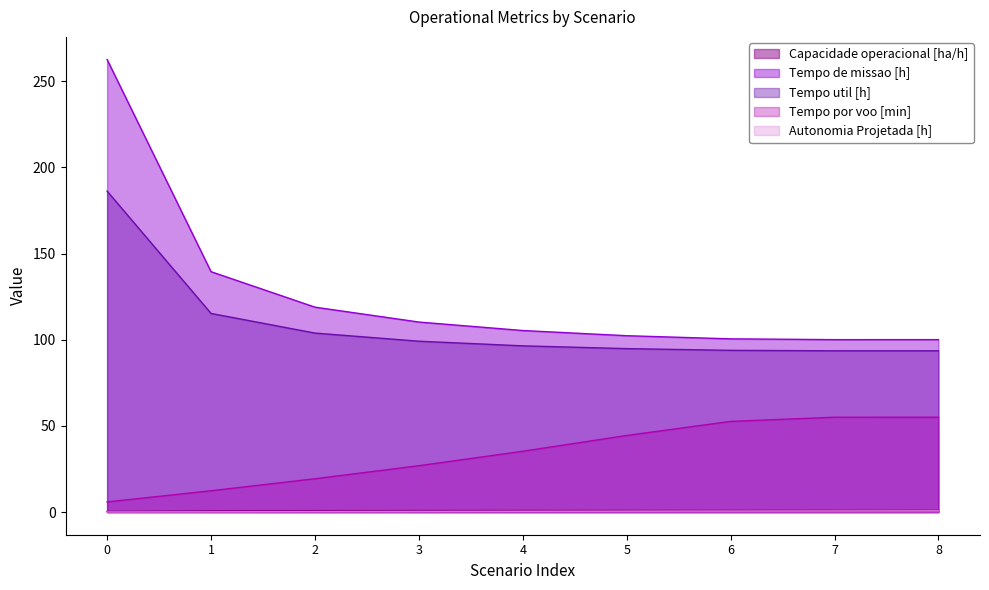

List the labels in order of Tempo por voo [min] value, largest first.

8, 7, 6, 5, 4, 3, 2, 1, 0